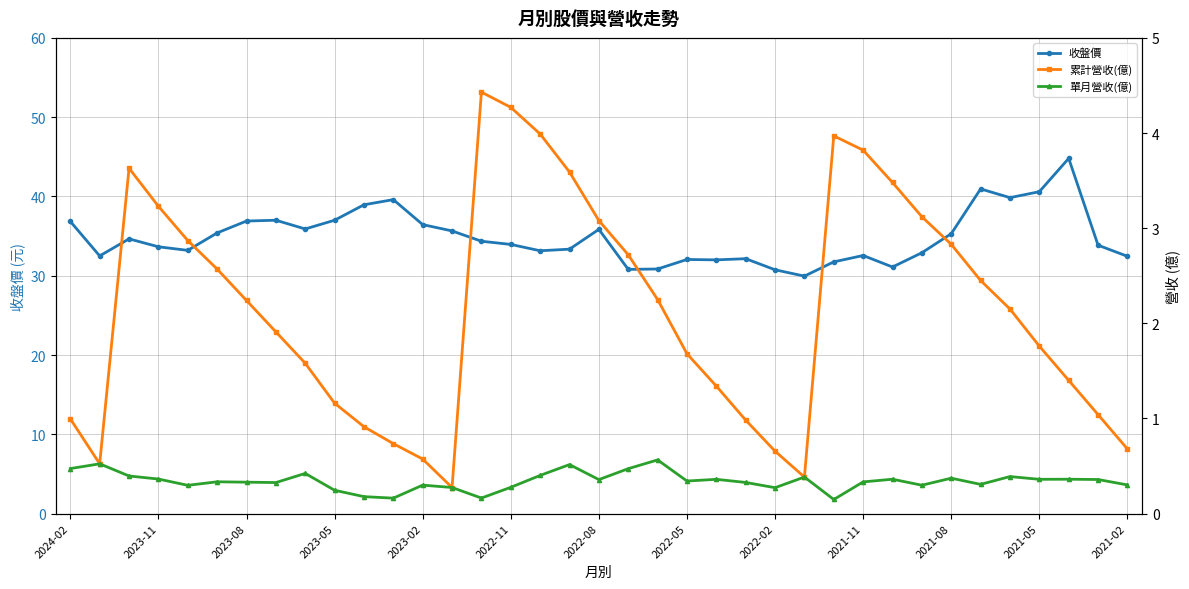

True or false: 單月營收(億) and 累計營收(億) cross at least once.

False